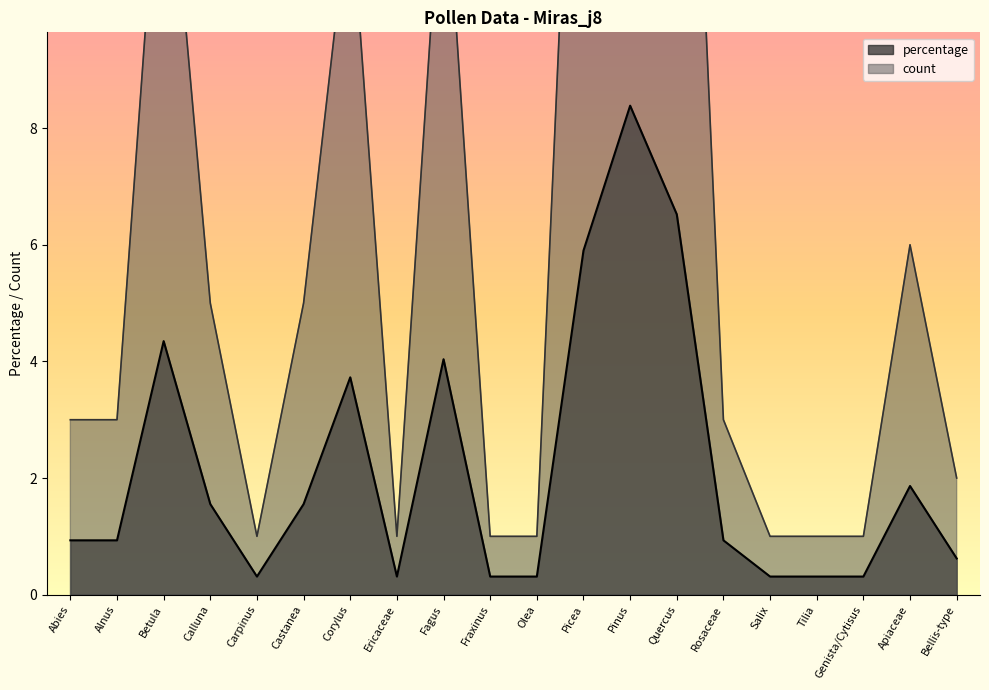

What is the lowest value of the count series?

1.0